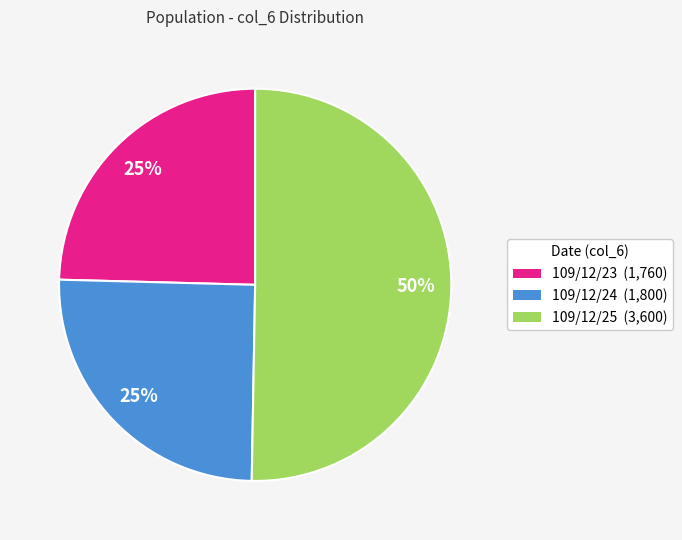

The 109/12/23 slice represents 30% of the pie. True or false?

False